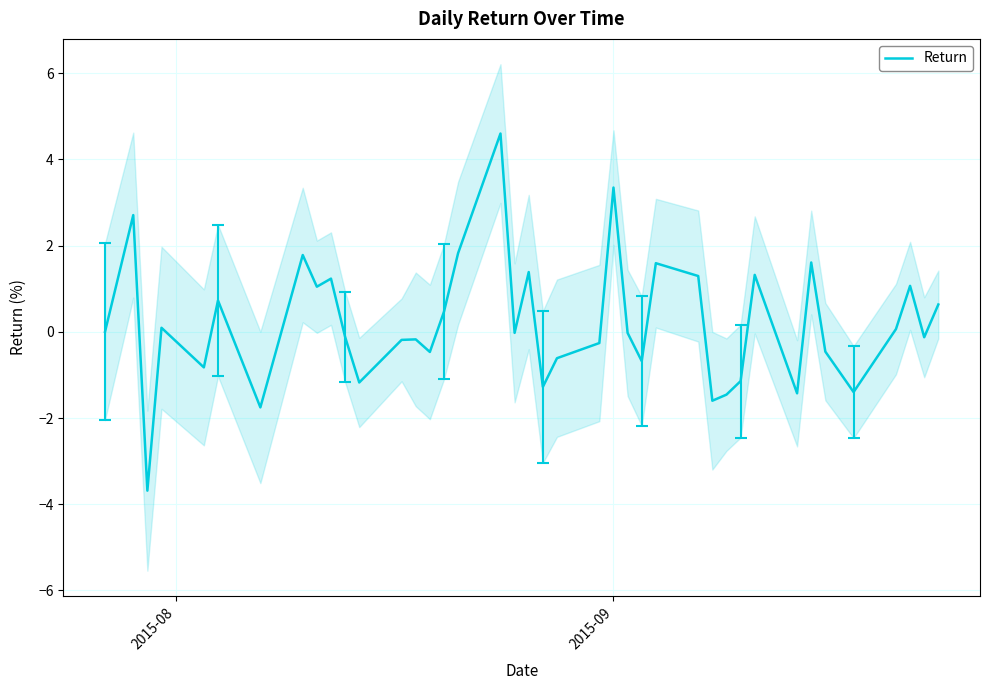

What is the minimum value for Return?

-3.7